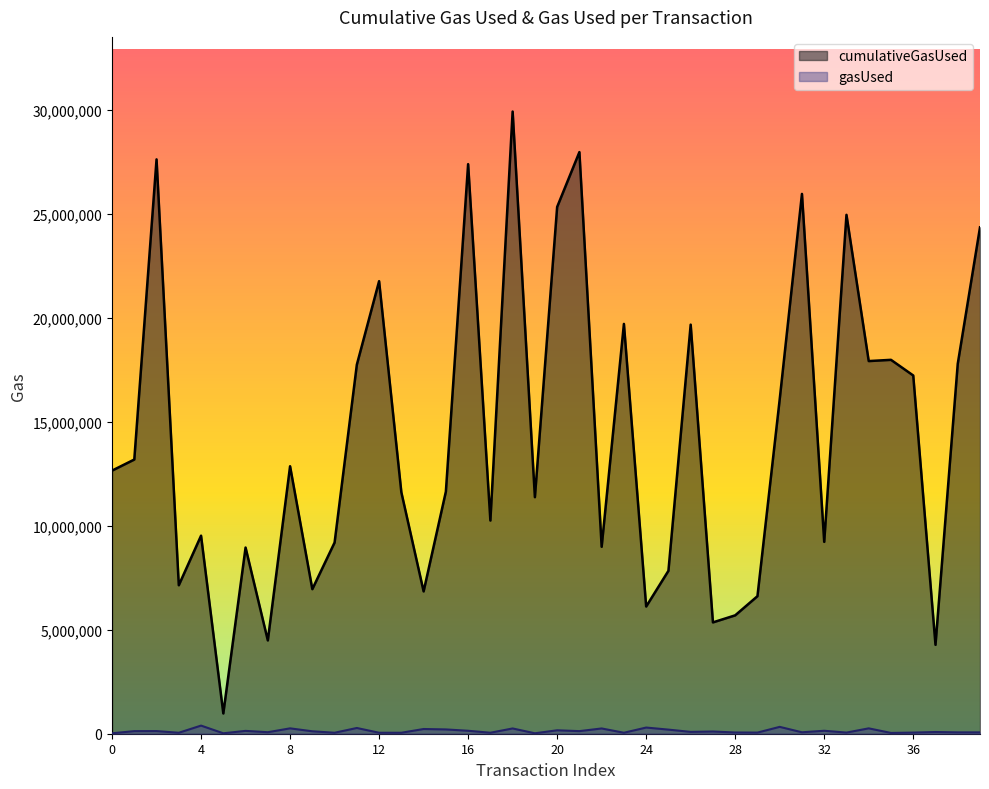

What are all the series names shown in the legend?

cumulativeGasUsed, gasUsed